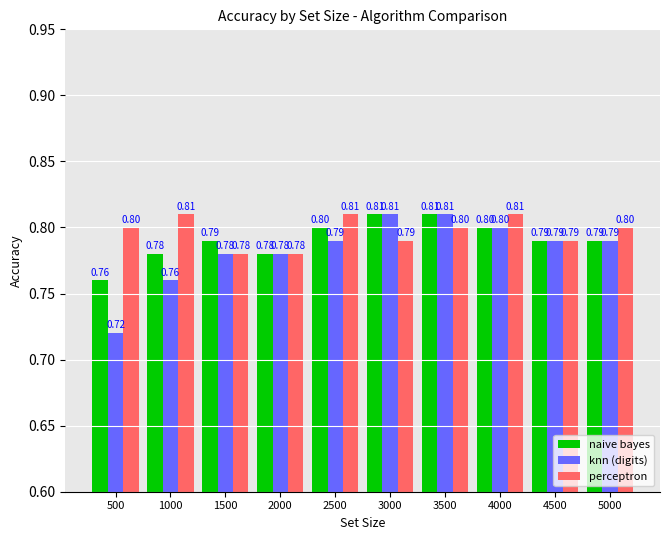

What is the approximate value of knn (digits) at 3500?

0.8